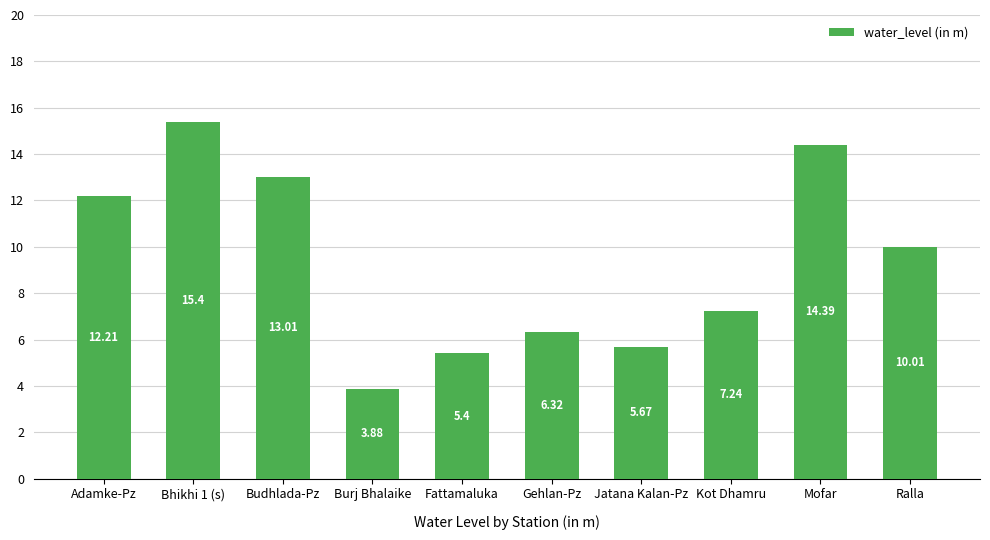

What is the ratio of the value at Ralla to the value at Fattamaluka?

1.9